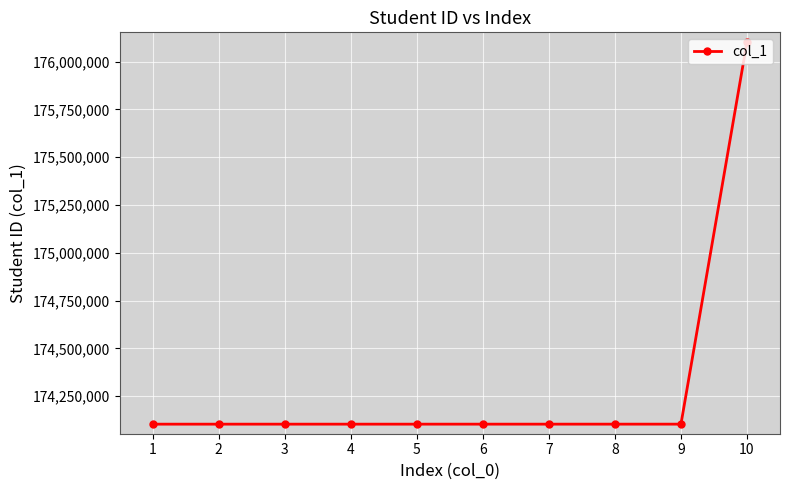

What is the maximum value shown in the chart?

176103111